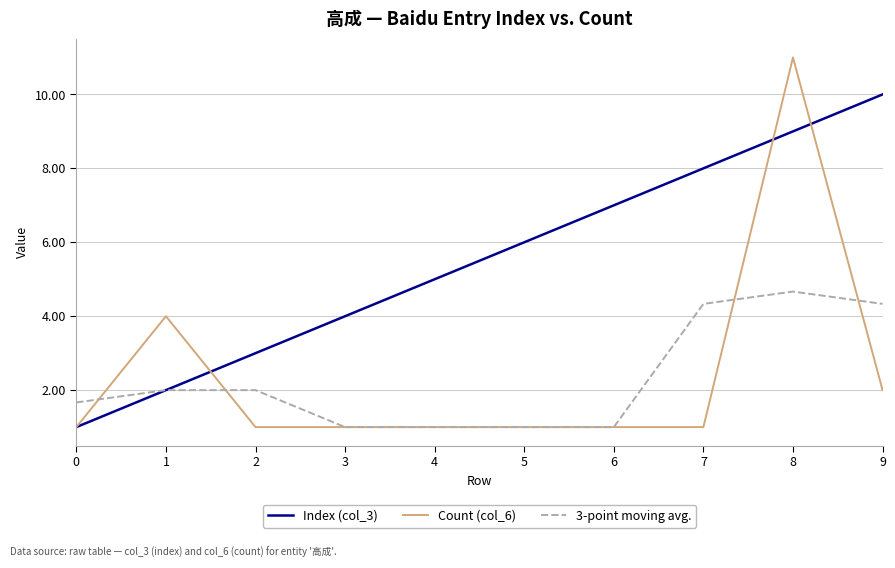

Which series has the largest total across all categories?

Index (col_3)